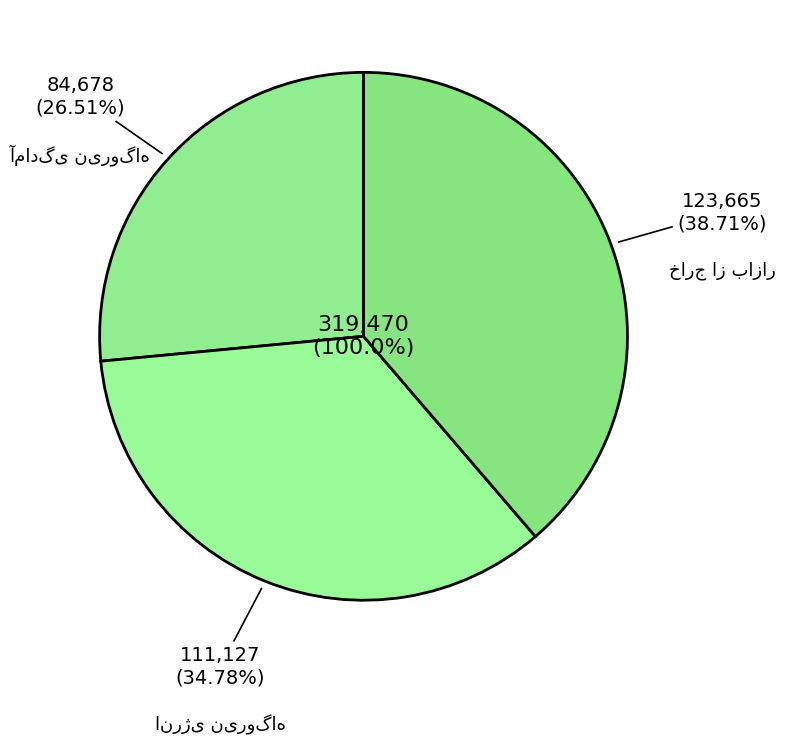

To the nearest percent, what portion does خارج از بازار represent?

39%